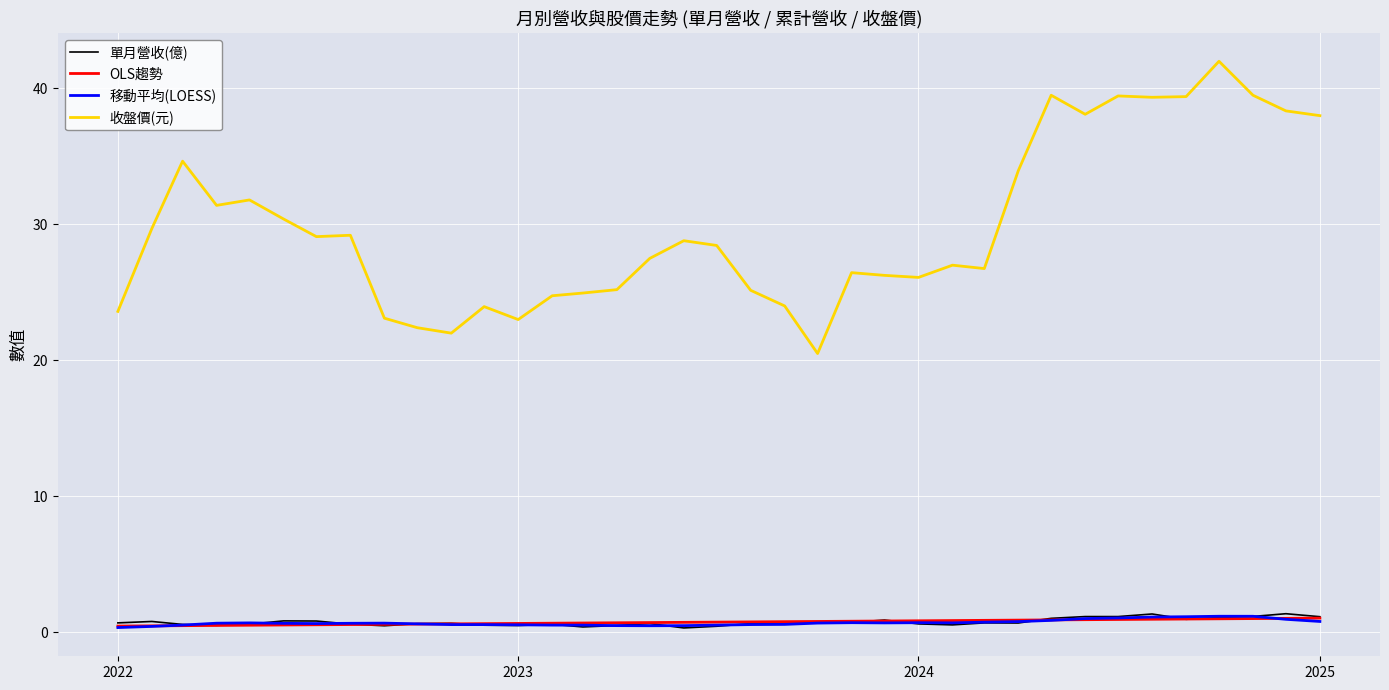

True or false: 單月營收(億) and 收盤價(元) cross at least once.

False